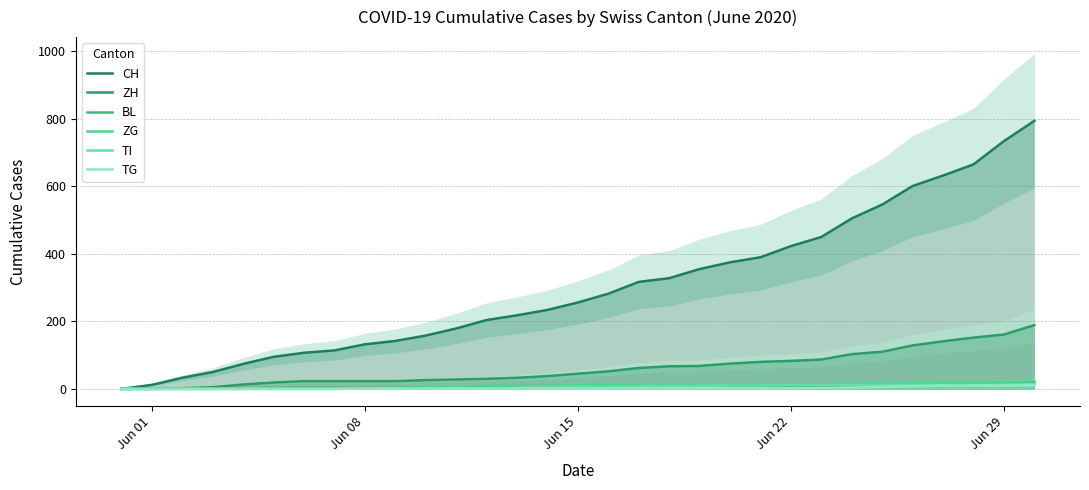

What is the difference between the maximum and minimum values in the ZH series?

189